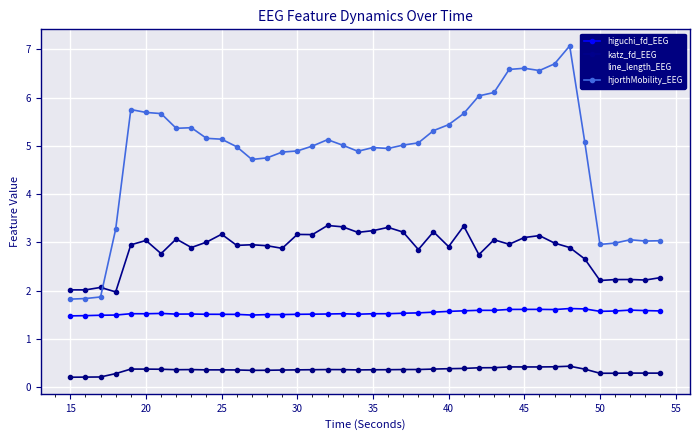

Count the number of data series in this chart.

4